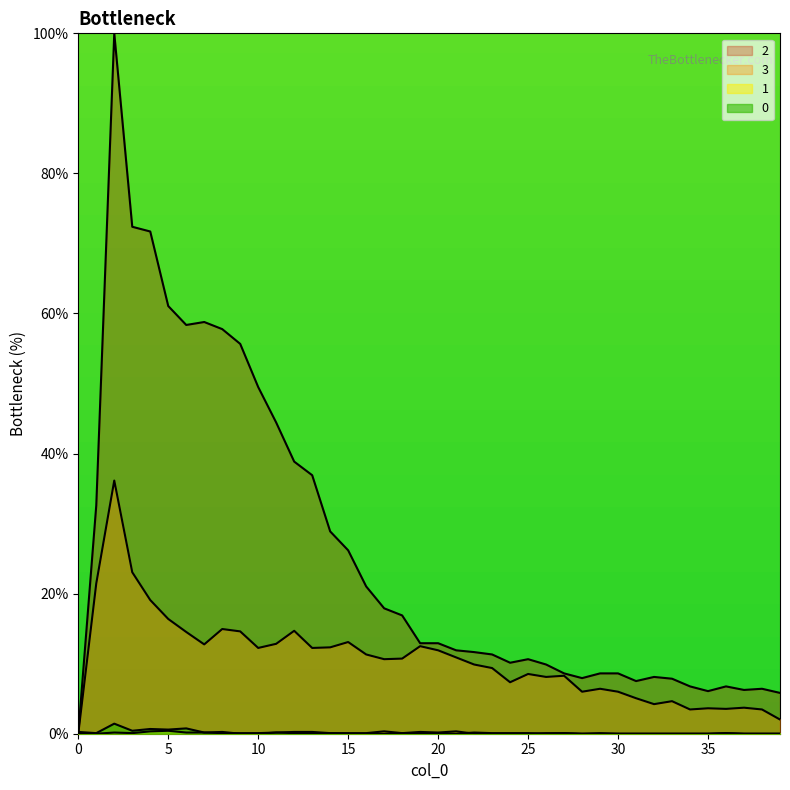

Where is 3 nearest to the value 18?

4